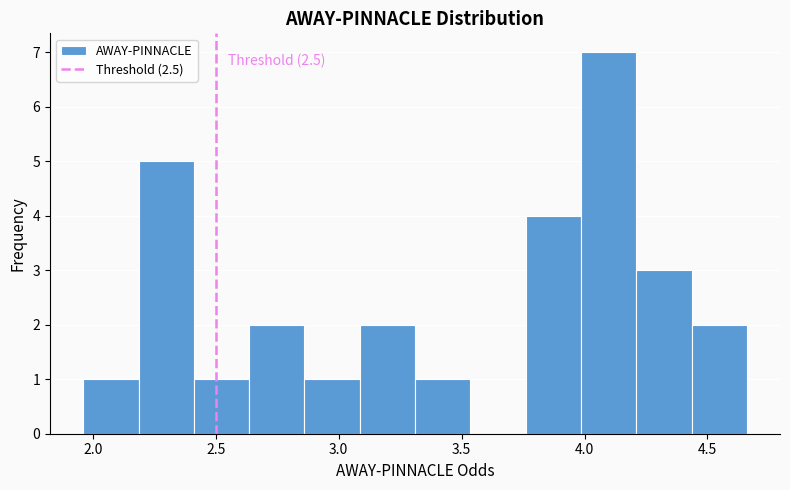

Which range on the x-axis has the tallest bar?

4.00 to 4.20